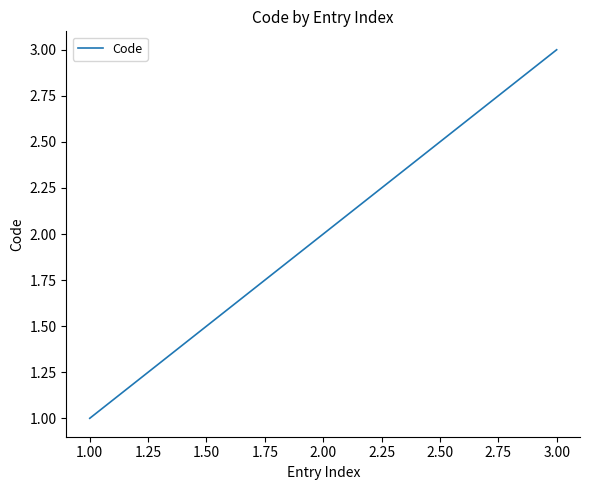

What is the maximum value shown in the chart?

3